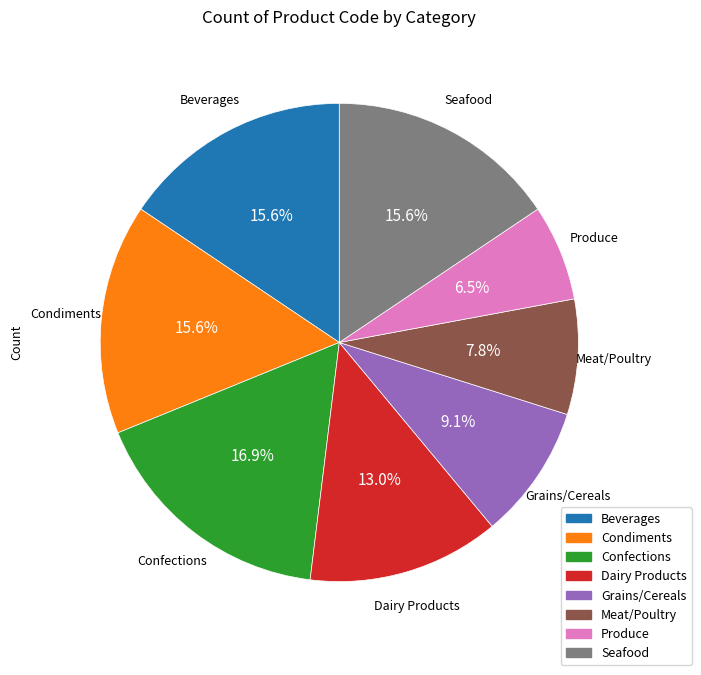

To the nearest percent, what is the difference between the largest and smallest slice percentages?

10%